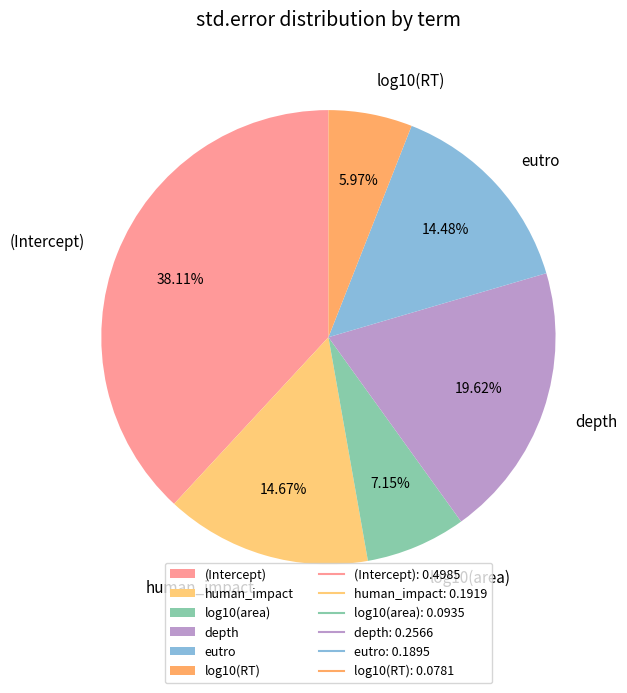

Combined, what portion of the pie is log10(RT) and log10(area)?

13.1%